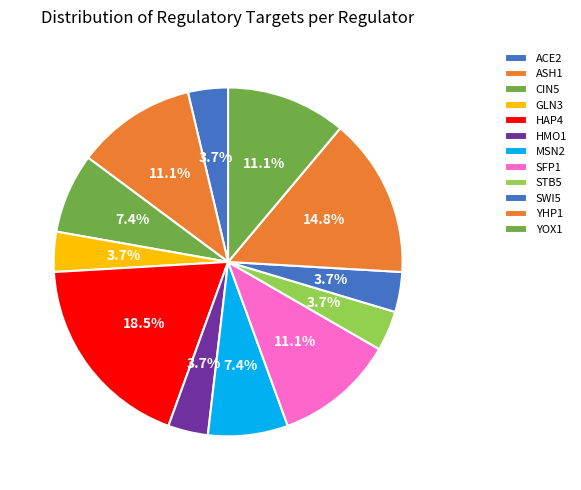

How many segments does this pie chart have?

12